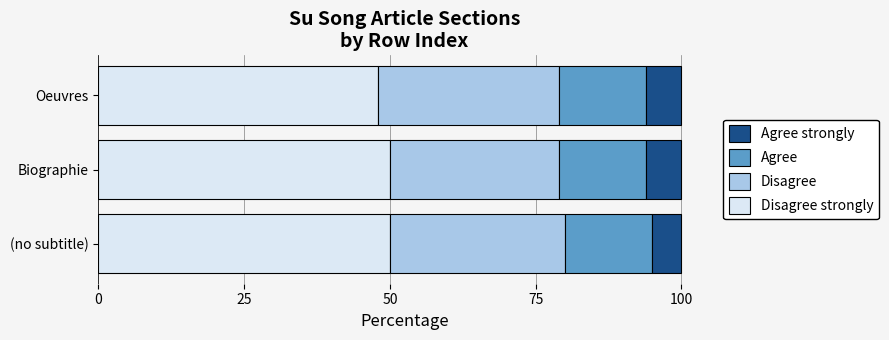

What is the total value across all series at (no subtitle)?

100